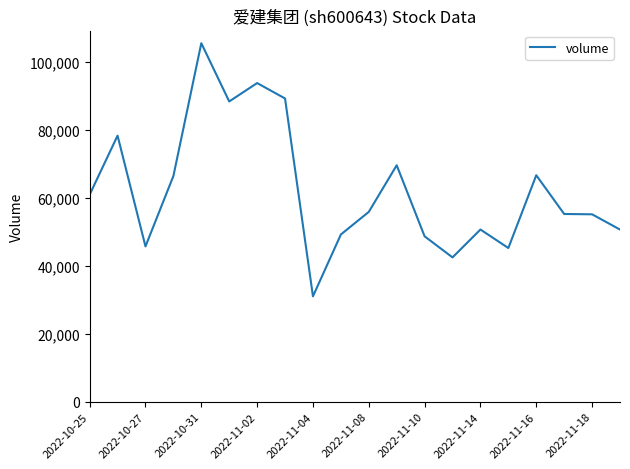

What is the maximum value shown in the chart?

105490